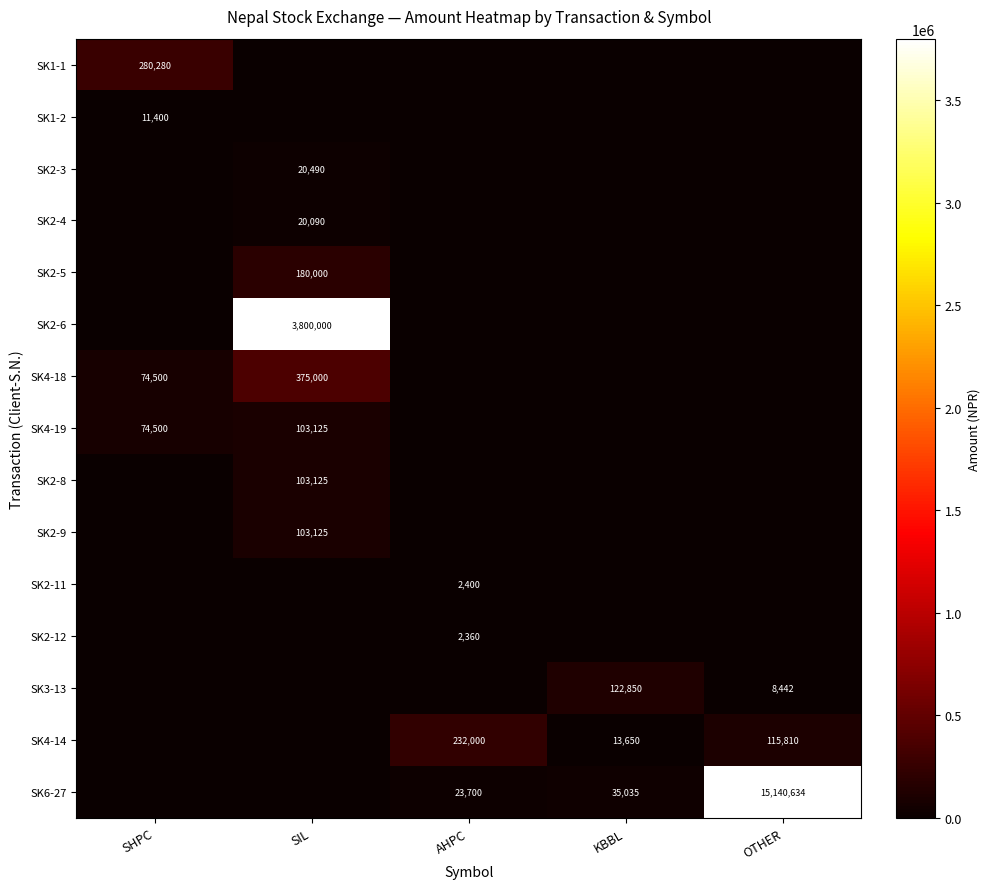

Which has a higher value, KBBL or OTHER?

KBBL